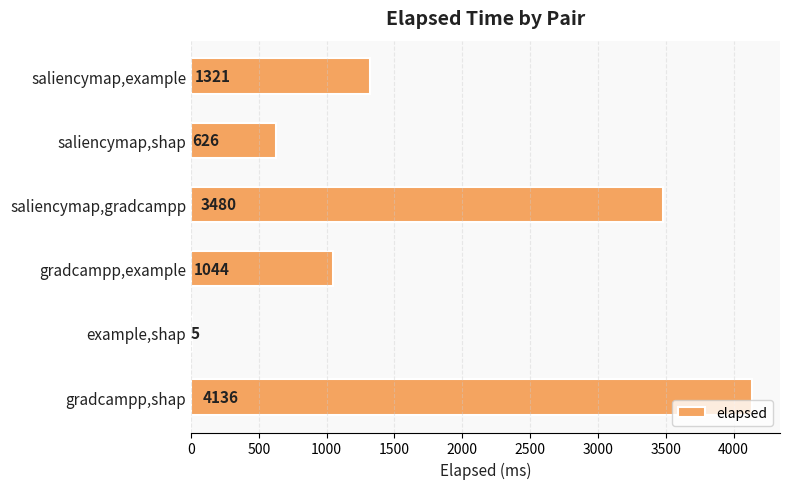

Reading top to bottom, what are all the values shown in this chart?

saliencymap,example=1321	saliencymap,shap=626	saliencymap,gradcampp=3480	gradcampp,example=1044	example,shap=5	gradcampp,shap=4136